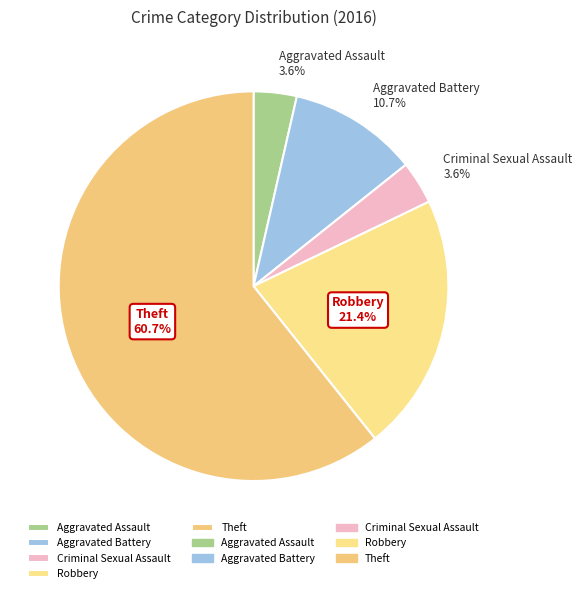

To the nearest percent, what portion does Theft represent?

61%